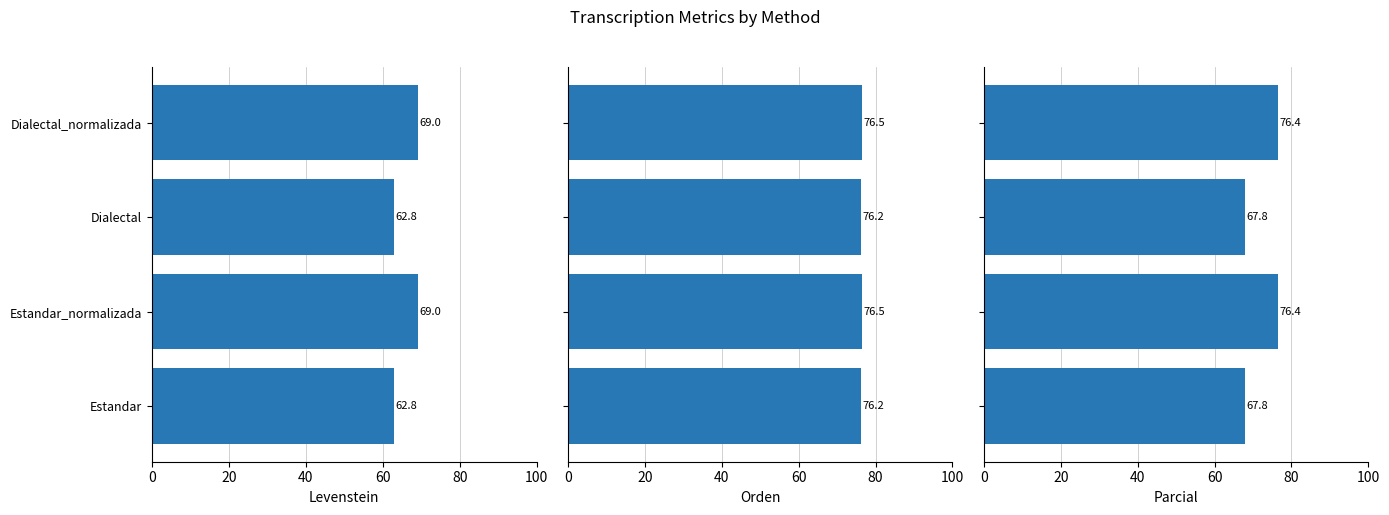

Between Estandar and Dialectal_normalizada, which series saw the biggest shift?

Parcial